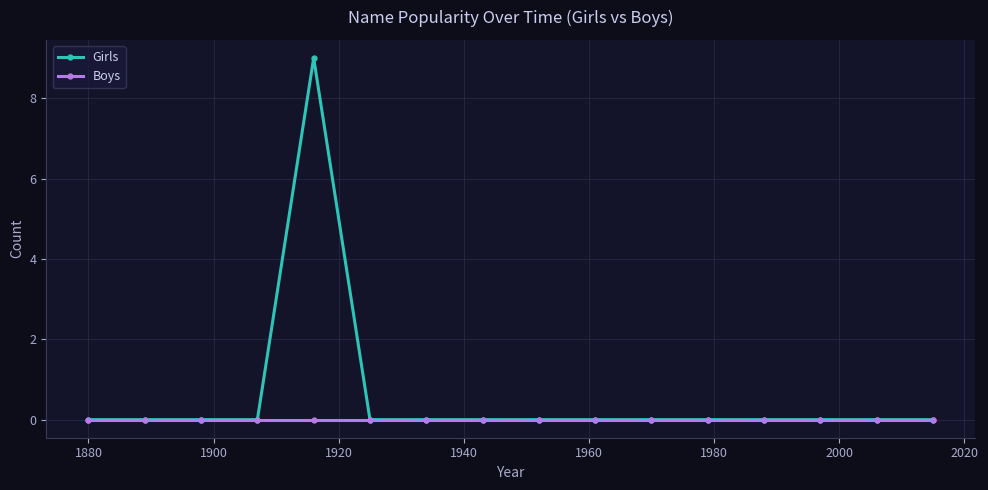

Which series has the largest total across all categories?

Girls